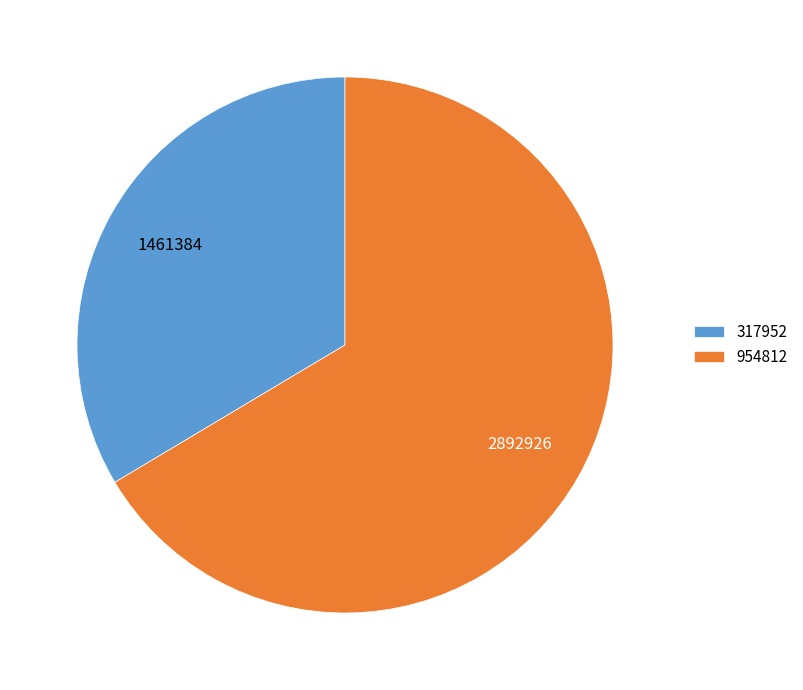

Which has a higher value, 954812 or 317952?

954812